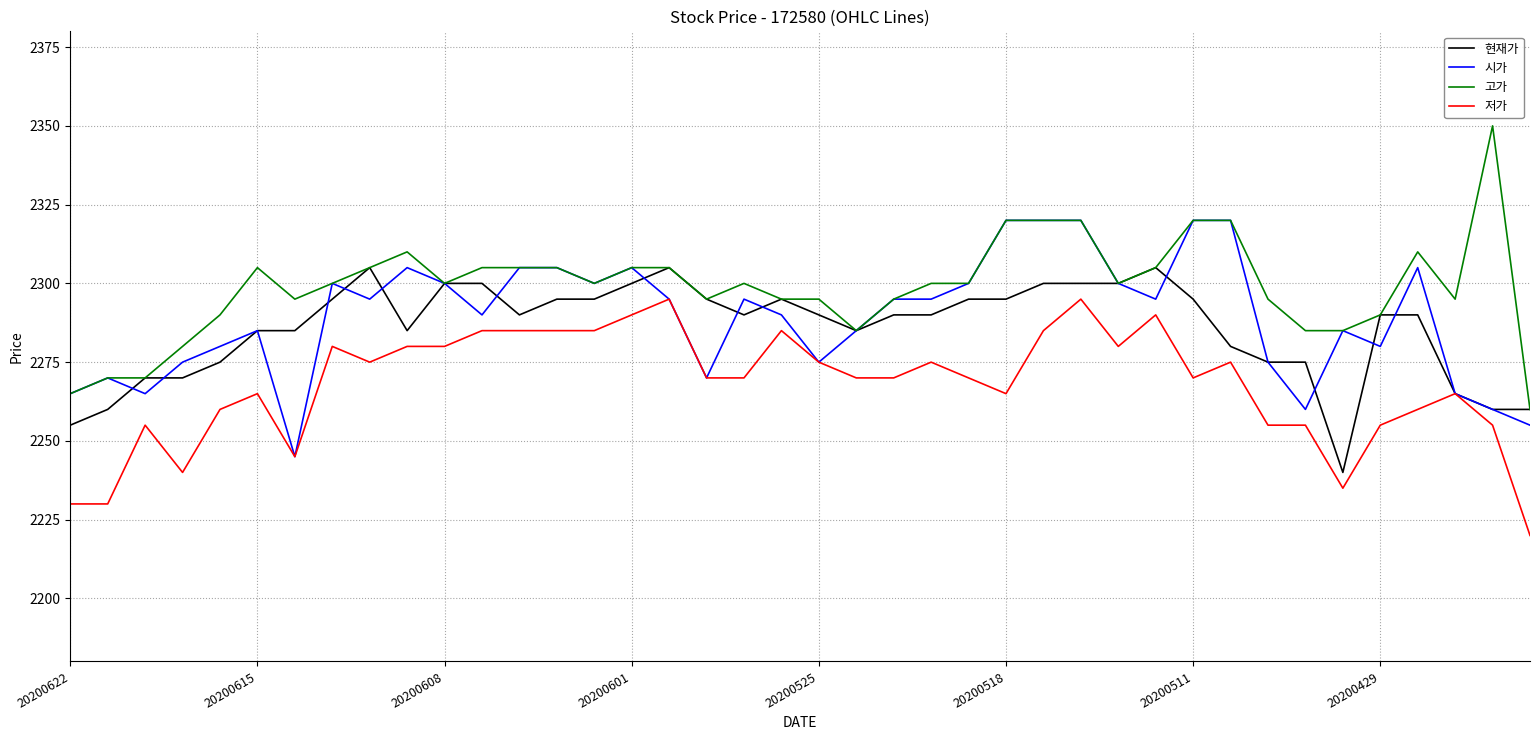

Which series has the widest spread of values?

고가